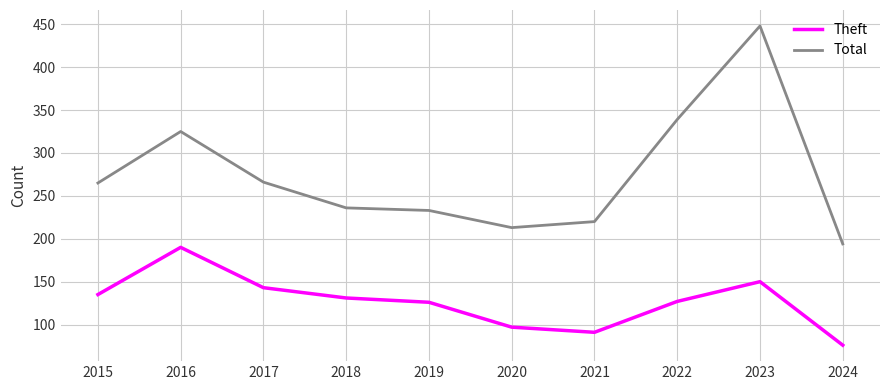

List the series in order of their overall mean, highest first.

Total, Theft